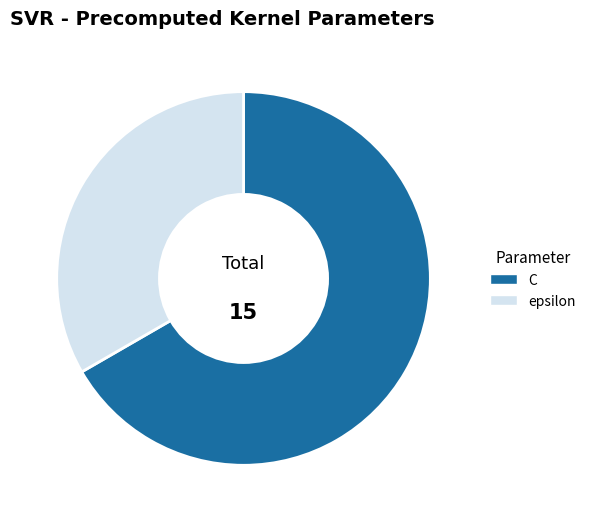

Which slice is the largest?

C